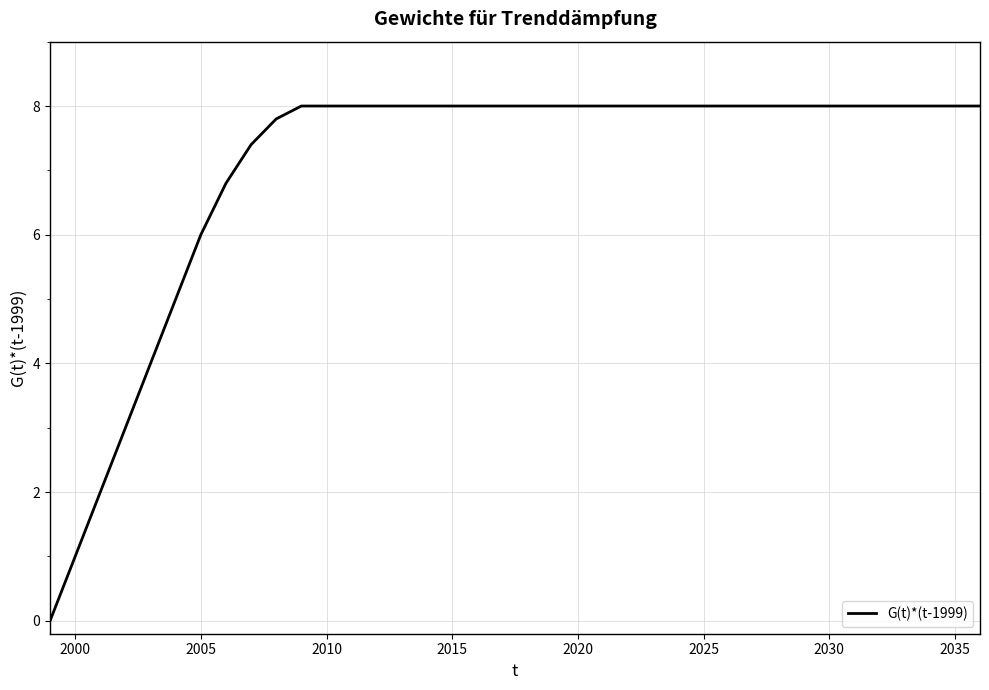

What is the maximum value shown in the chart?

8.0